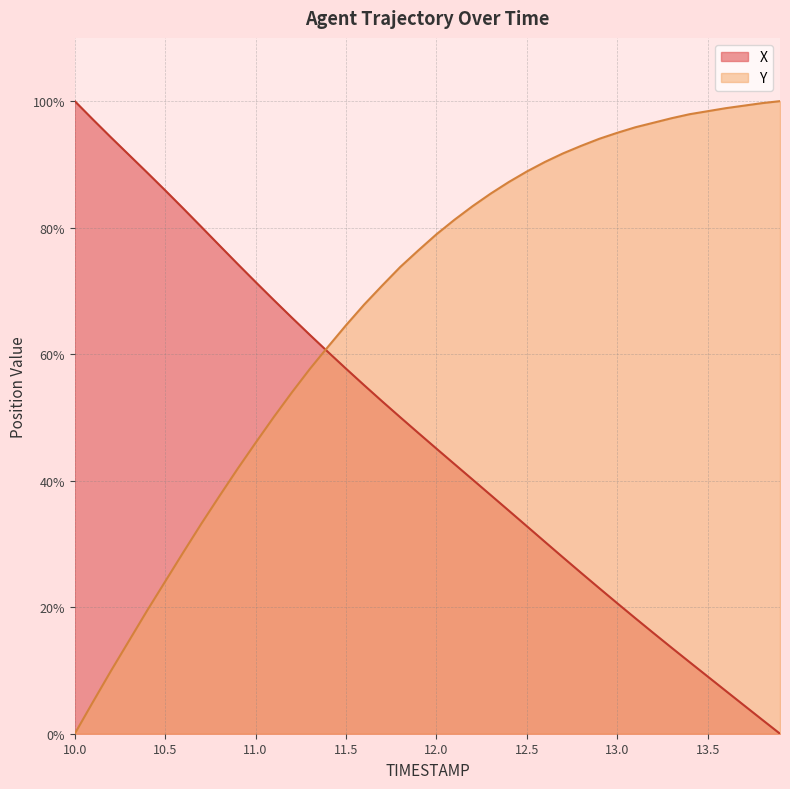

What is the sum of the X values at 12.2 and 12.0?

85.2